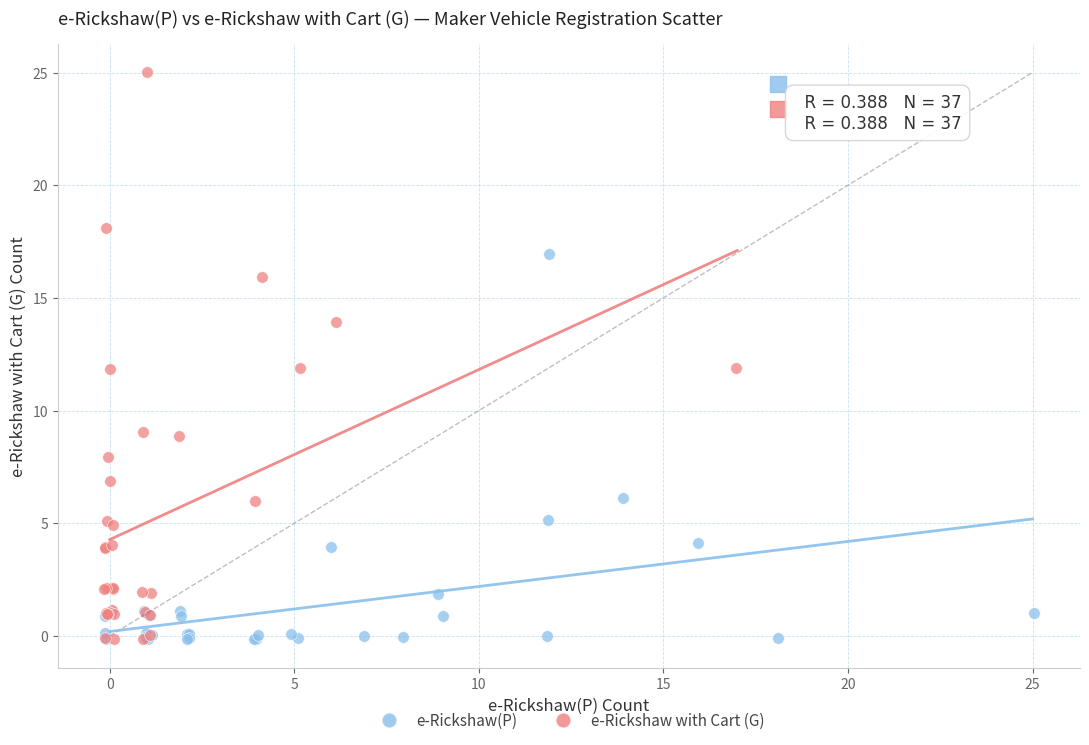

Which series has the widest spread of Y values?

e-Rickshaw with Cart (G)